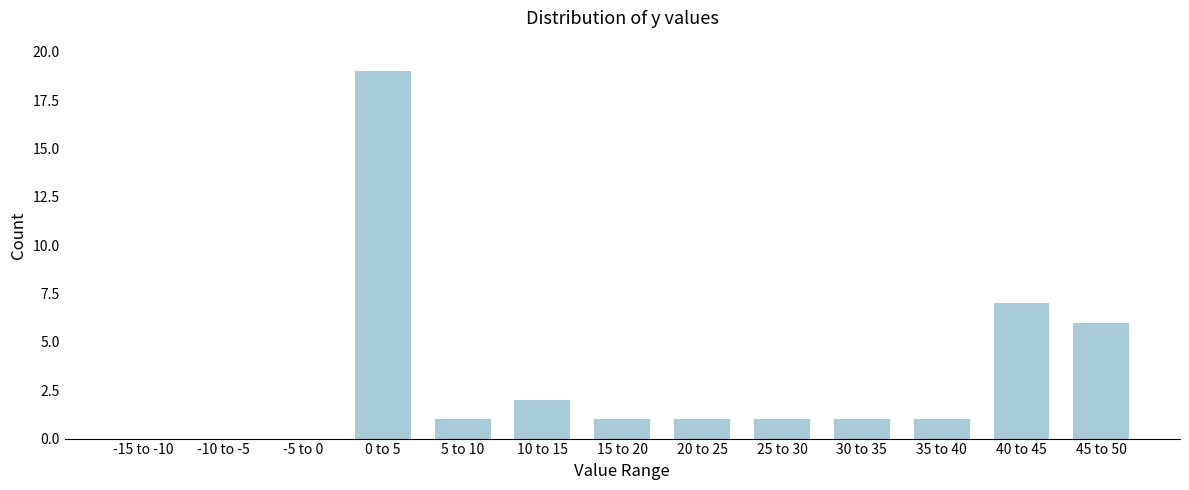

Reading left to right, extract all data points from this chart.

-15 to -10=0	-10 to -5=0	-5 to 0=0	0 to 5=19	5 to 10=1	10 to 15=2	15 to 20=1	20 to 25=1	25 to 30=1	30 to 35=1	35 to 40=1	40 to 45=7	45 to 50=6